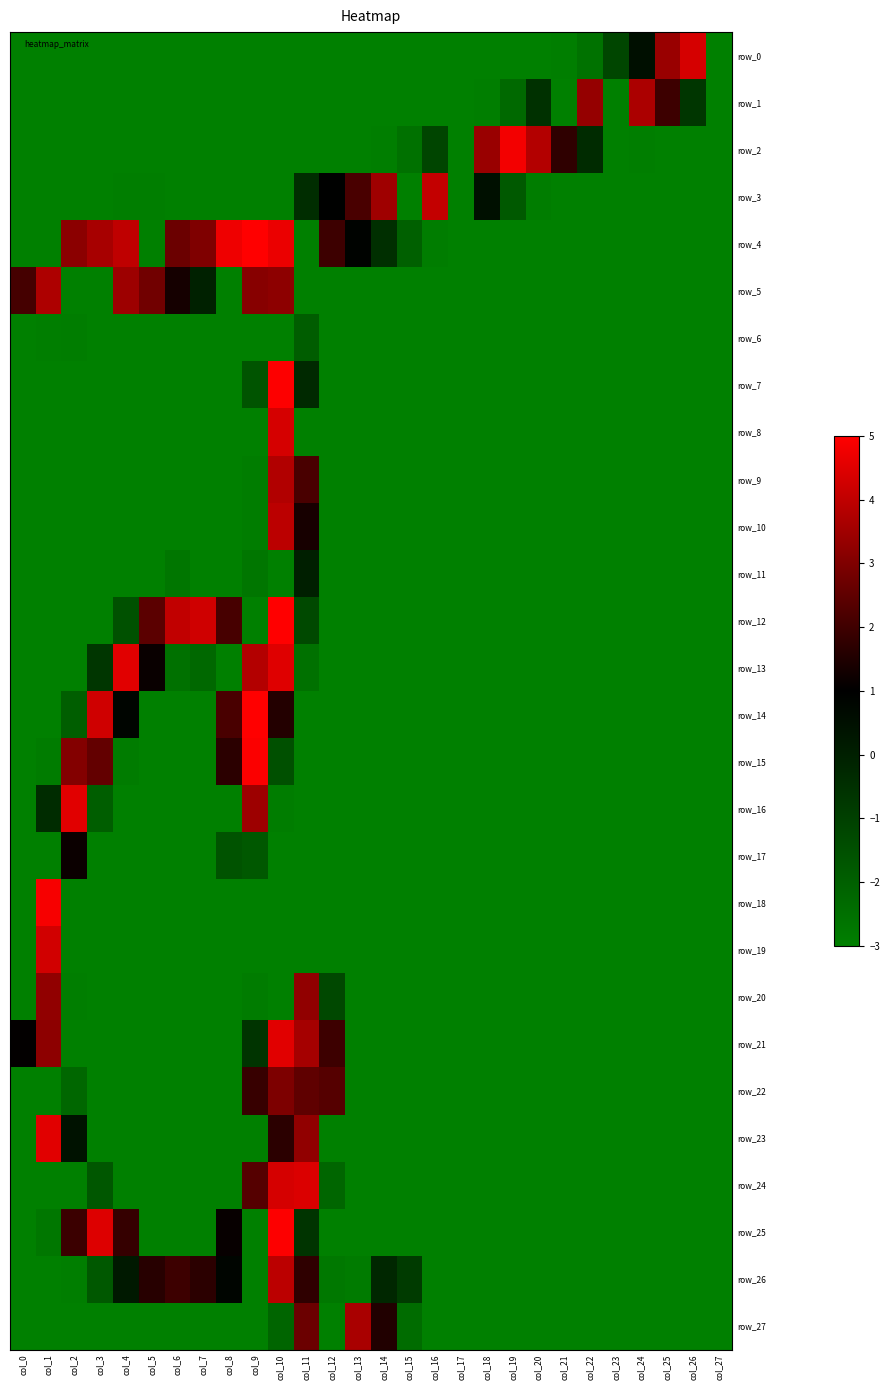

Is it true that row_2 equals 5.9 at col_20?

False